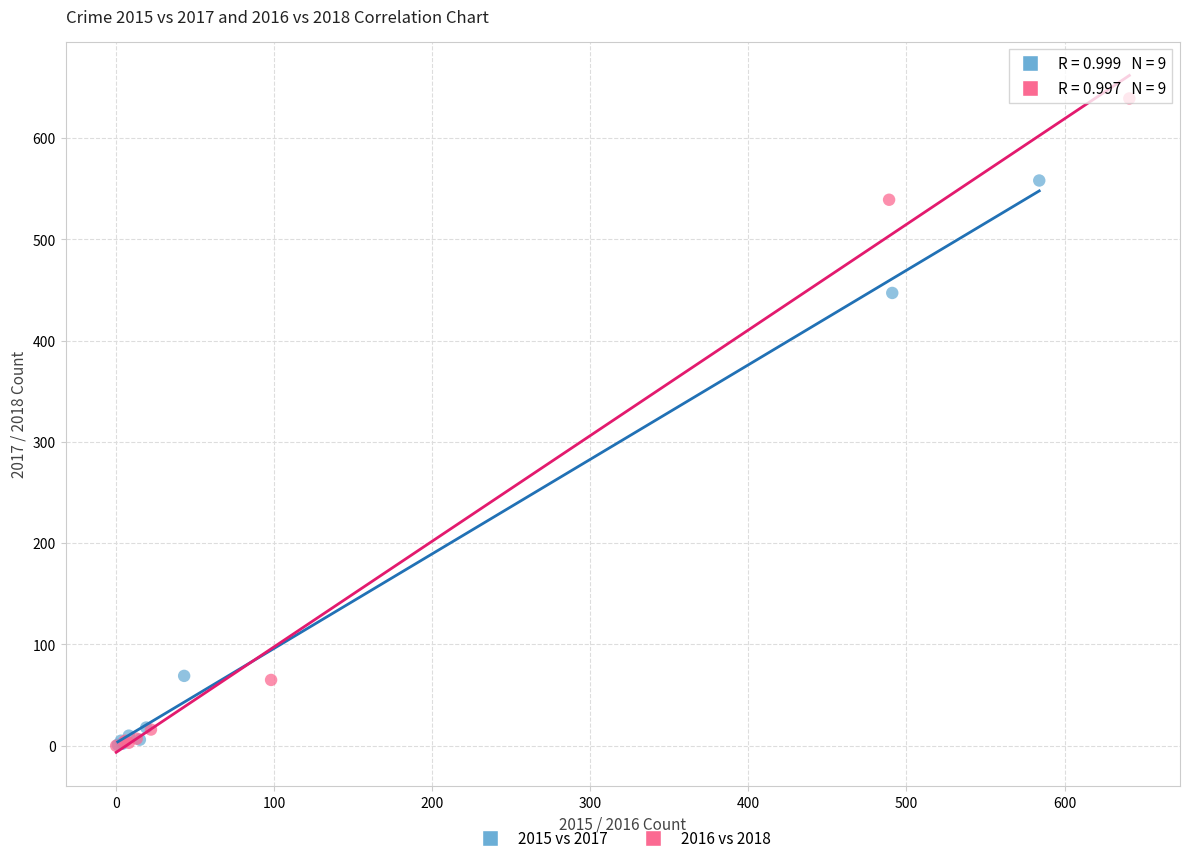

Which series has the widest spread of Y values?

2016 vs 2018